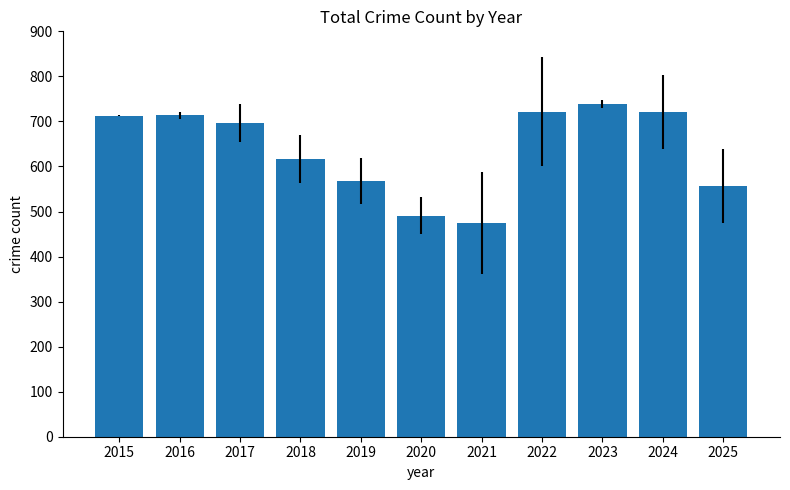

Is it true that the value at 2020 is 697?

False